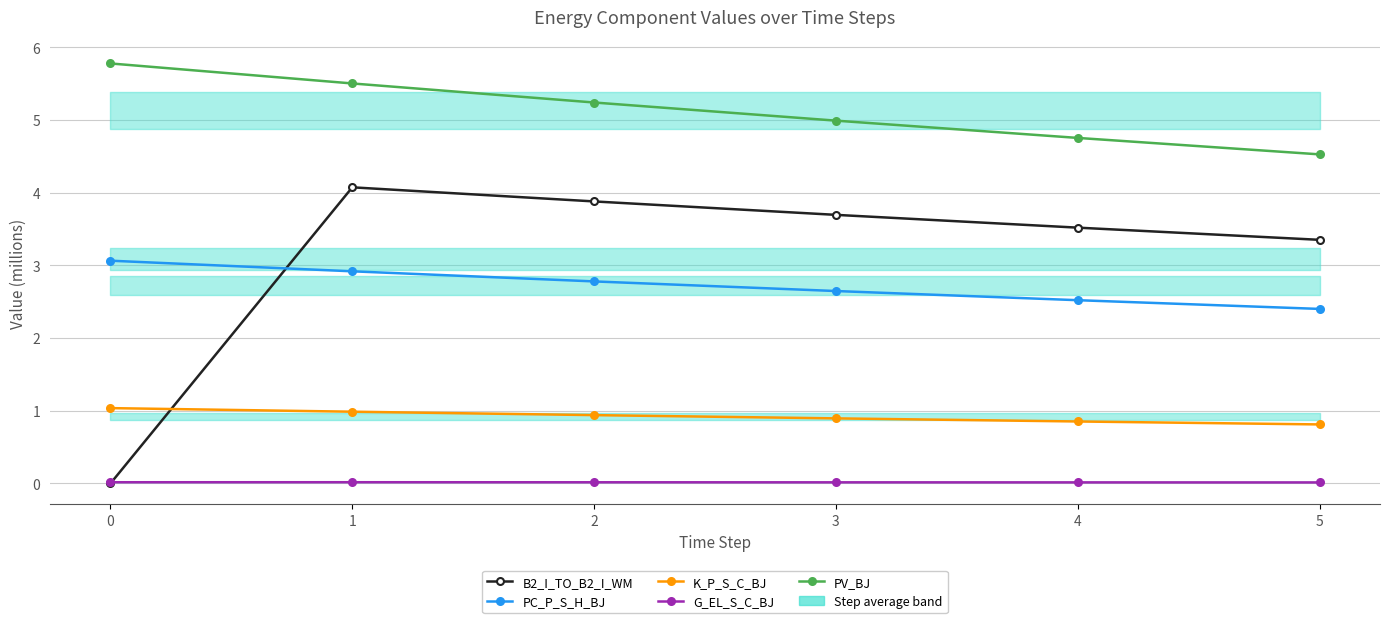

At which category is the sum across all series the highest?

1